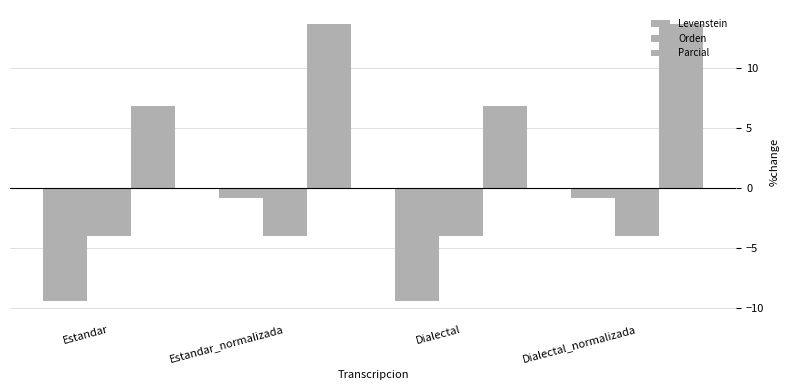

Is it true that Orden equals -4.1 at Dialectal?

True